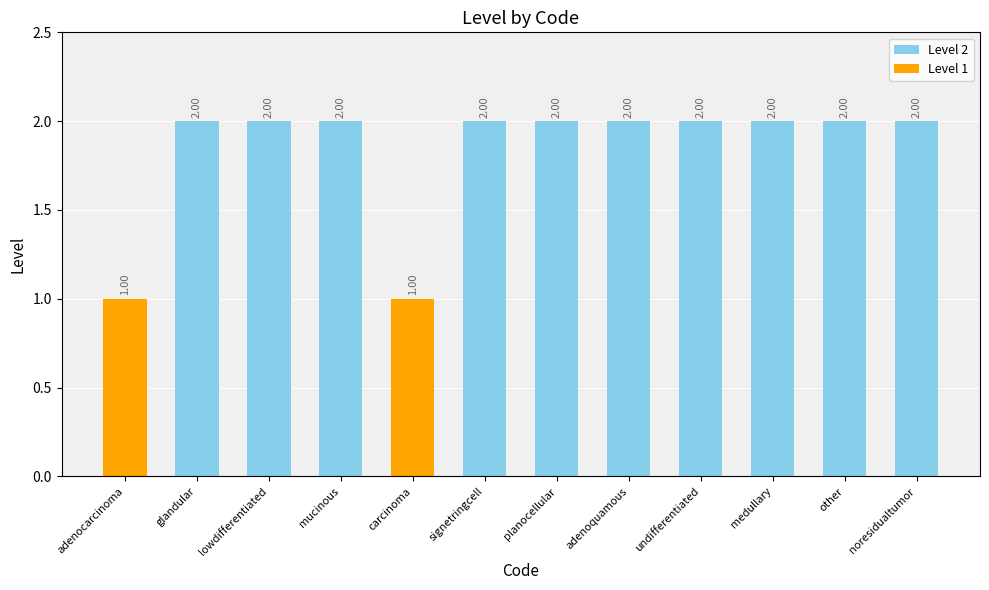

The value at glandular is 2. True or false?

True